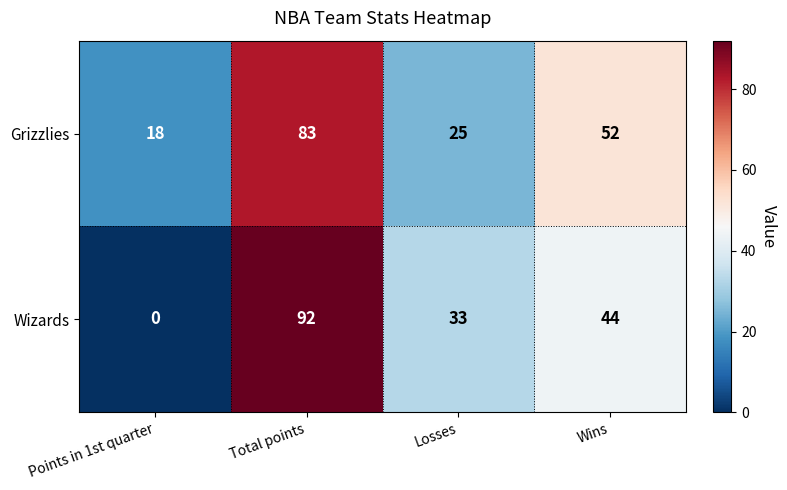

How many distinct data groups are displayed?

2